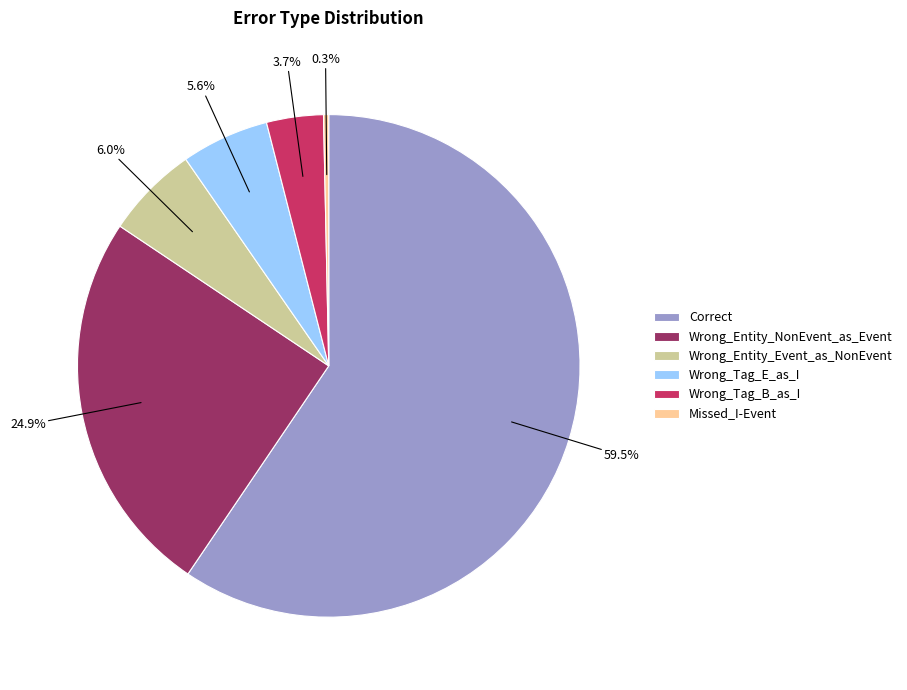

What is the ratio of the value at Missed_I-Event to the value at Wrong_Tag_E_as_I?

0.1